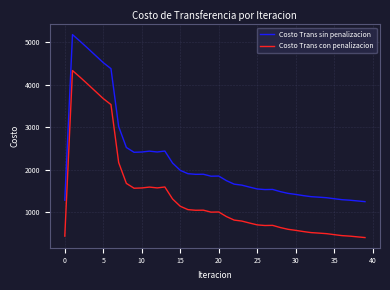

True or false: Costo Trans con penalizacion and Costo Trans sin penalizacion intersect in this chart.

False